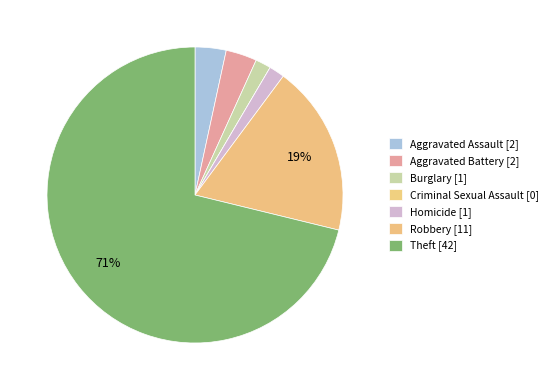

What is the majority slice?

Theft